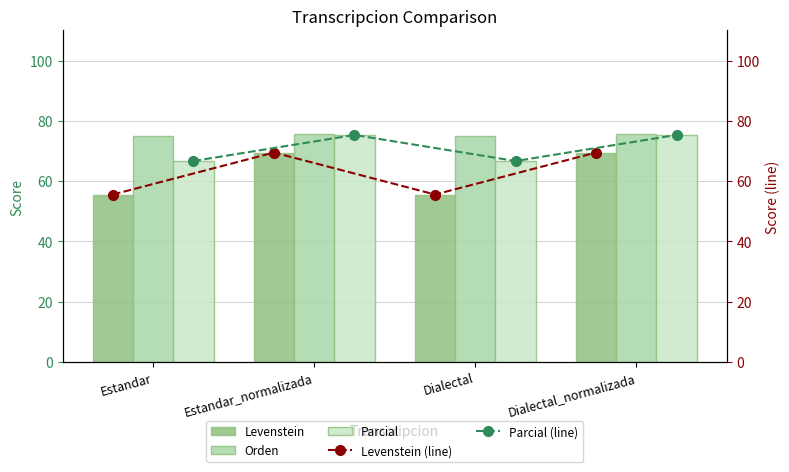

Is it true that Orden equals 119.8 at Dialectal_normalizada?

False